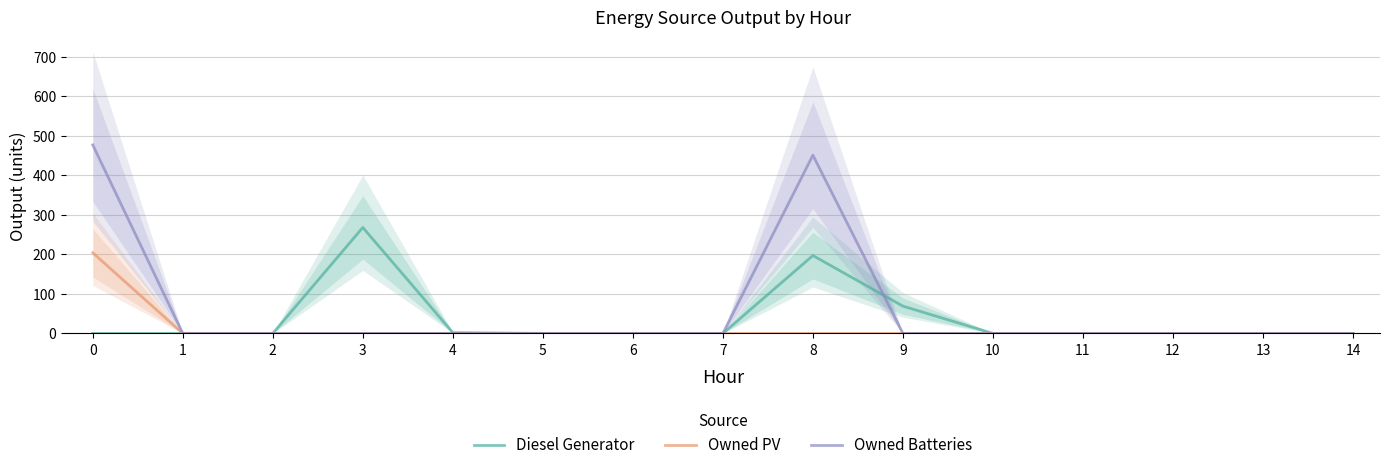

True or false: Diesel Generator and Owned PV intersect in this chart.

False